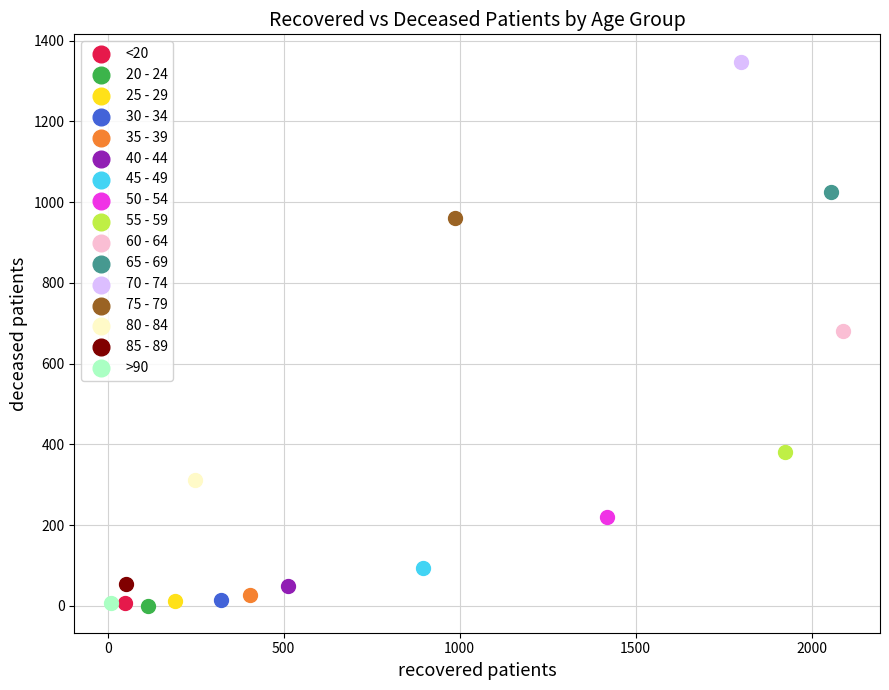

What are all the series names shown in the legend?

<20, 20 - 24, 25 - 29, 30 - 34, 35 - 39, 40 - 44, 45 - 49, 50 - 54, 55 - 59, 60 - 64, 65 - 69, 70 - 74, 75 - 79, 80 - 84, 85 - 89, >90